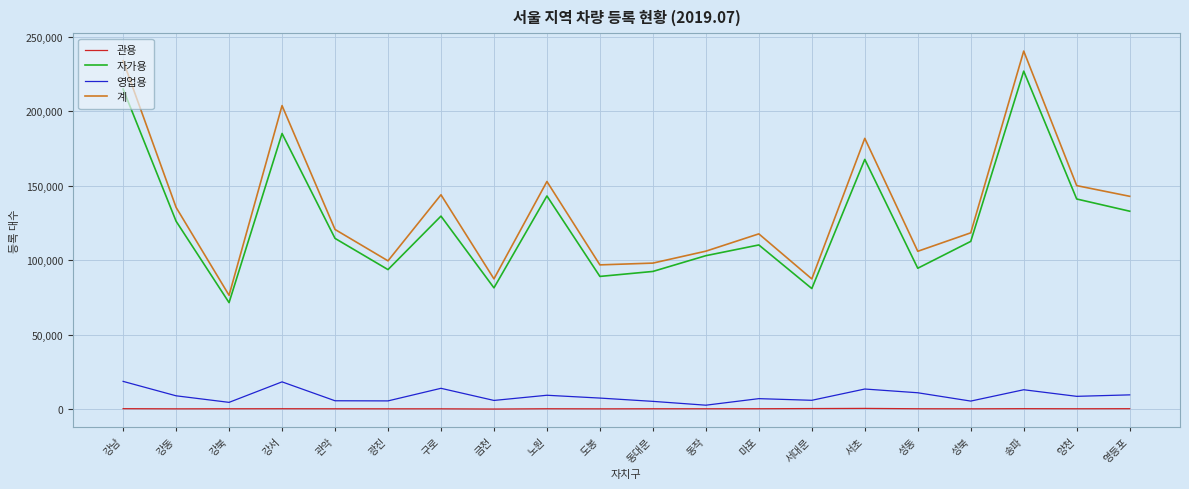

What is the average value of the 계 series?

134955